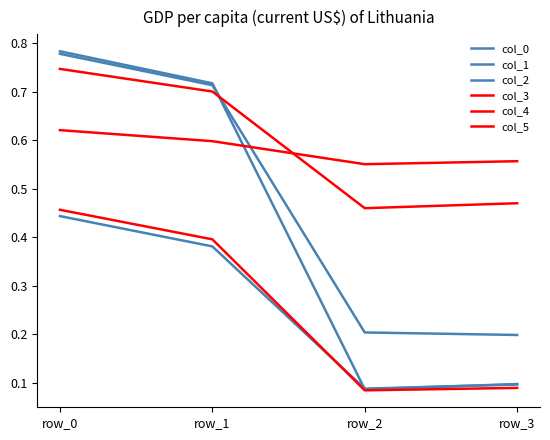

Between row_1 and row_3, which is larger?

row_1